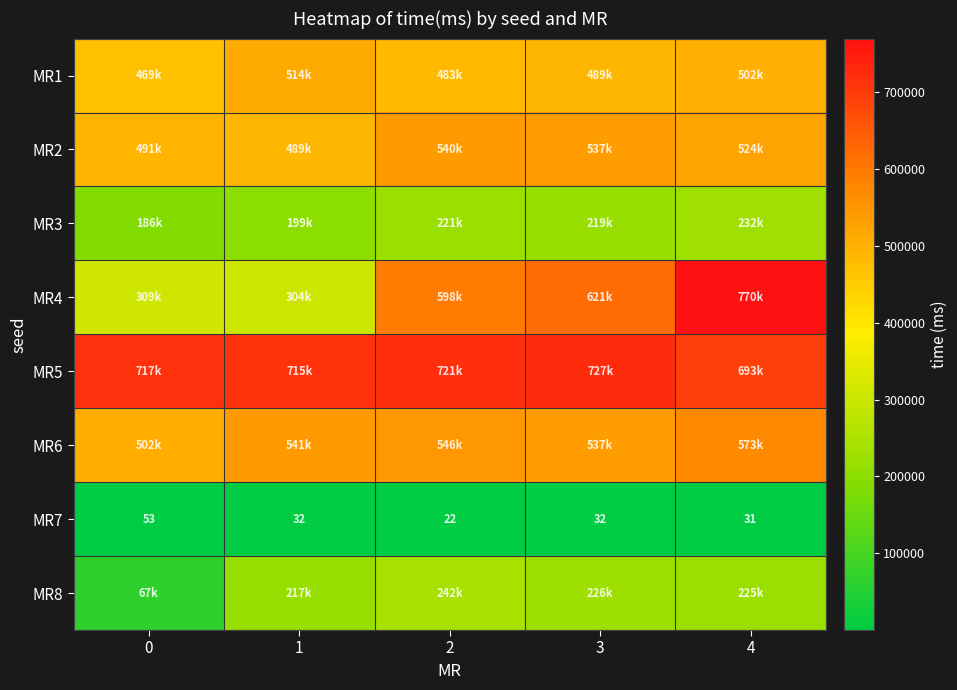

True or false: MR7 has a value of 22 at 2.

True